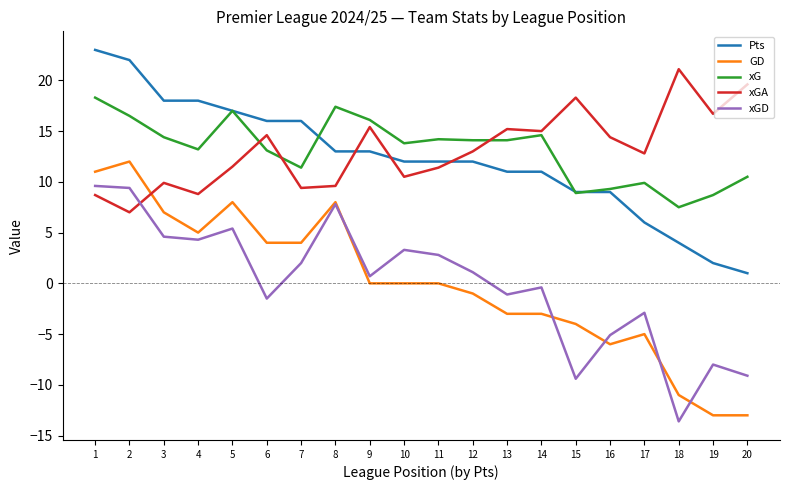

True or false: xGD has a value of 2.0 at 7.

True